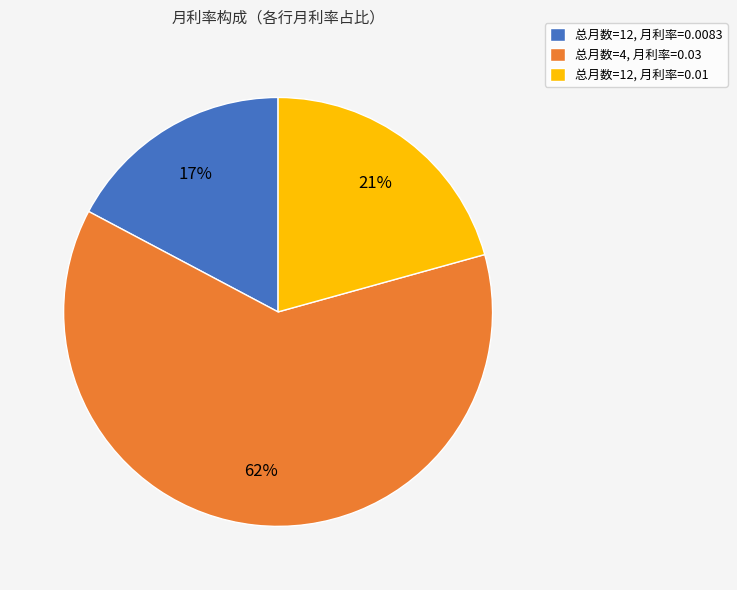

Count the number of slices in the pie.

3